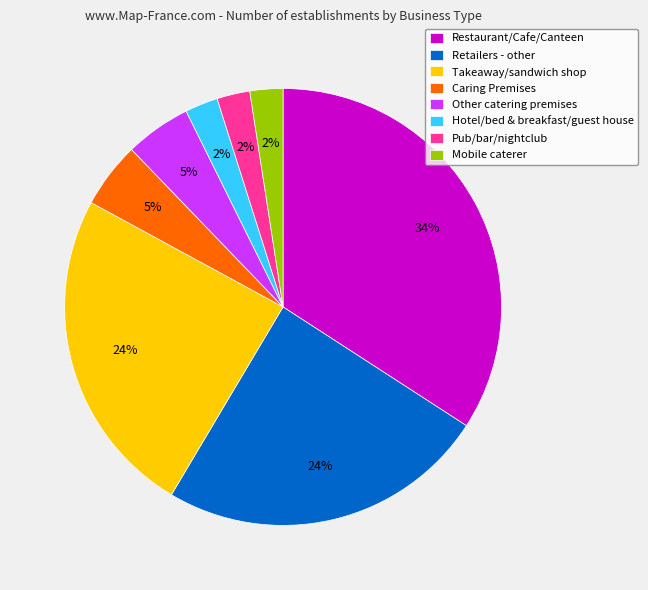

To the nearest percent, what is the combined percentage of Mobile caterer and Takeaway/sandwich shop?

27%